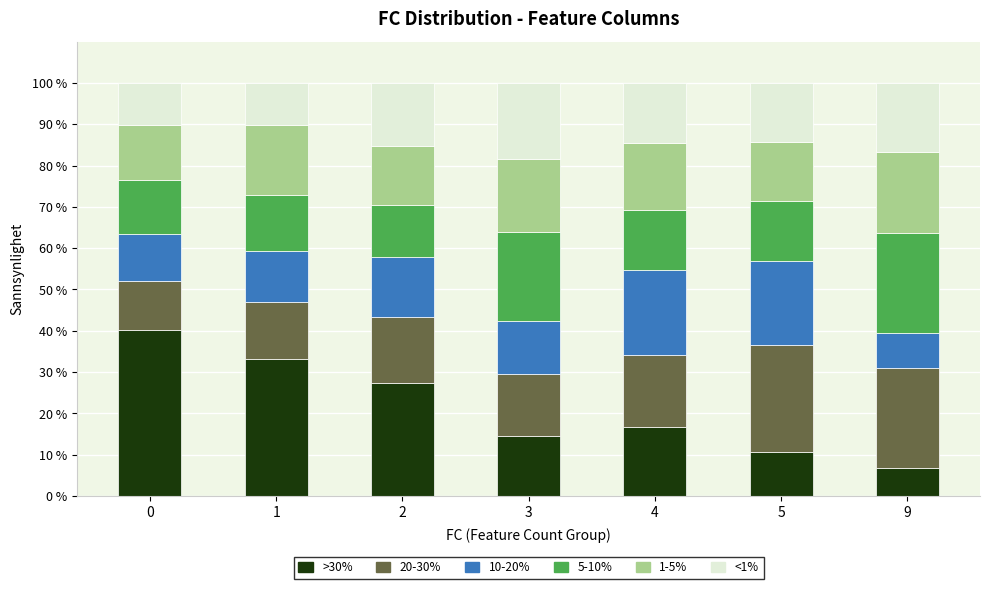

What is the total value across all series at 0?

100.0